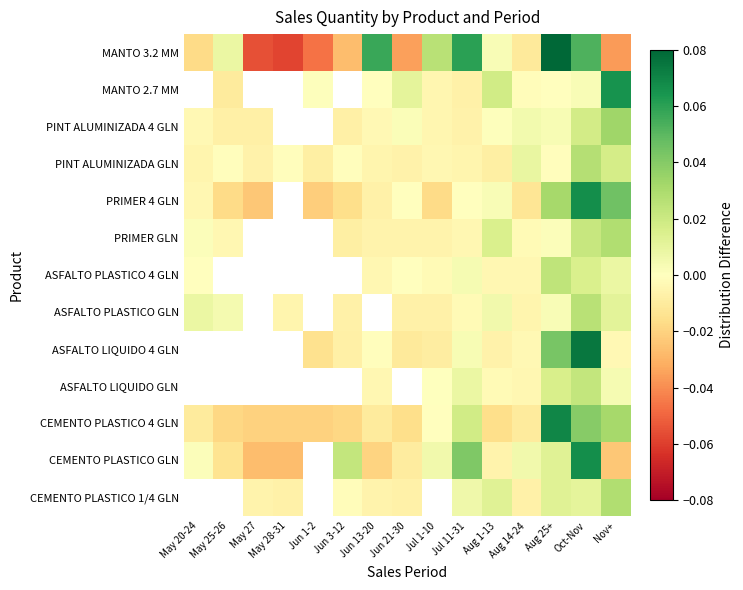

Count the number of categories in the chart.

15